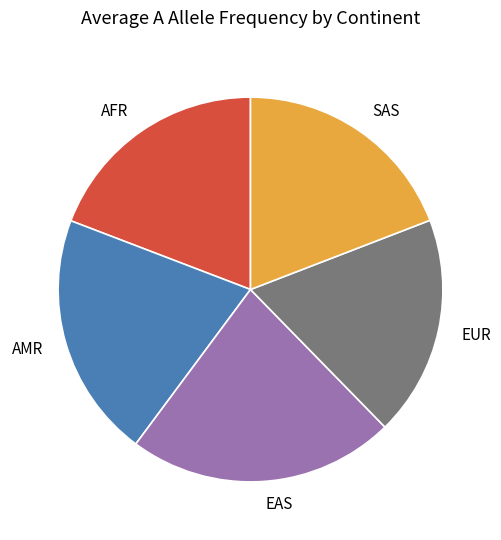

Which category has the smallest portion of the pie?

EUR